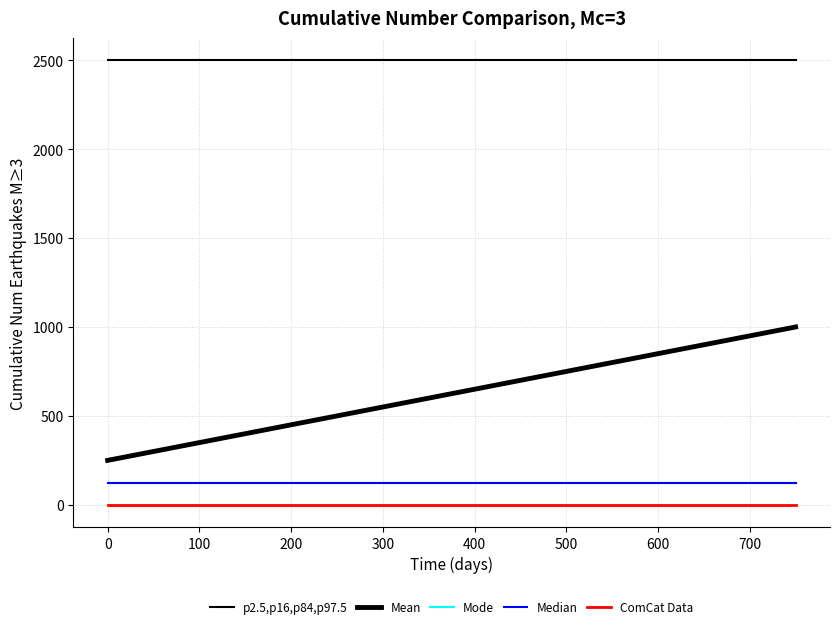

Is this an area chart (filled region under the line)?

No